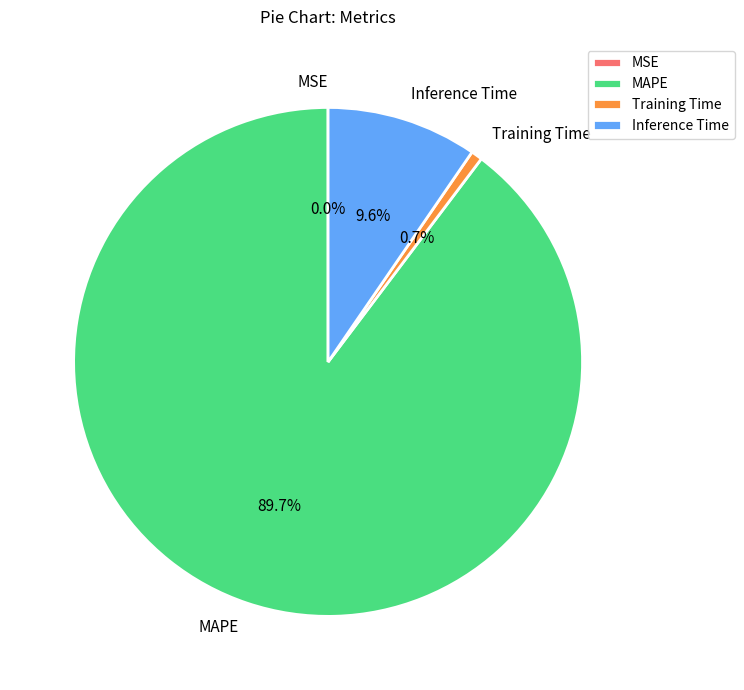

What is the majority slice?

MAPE